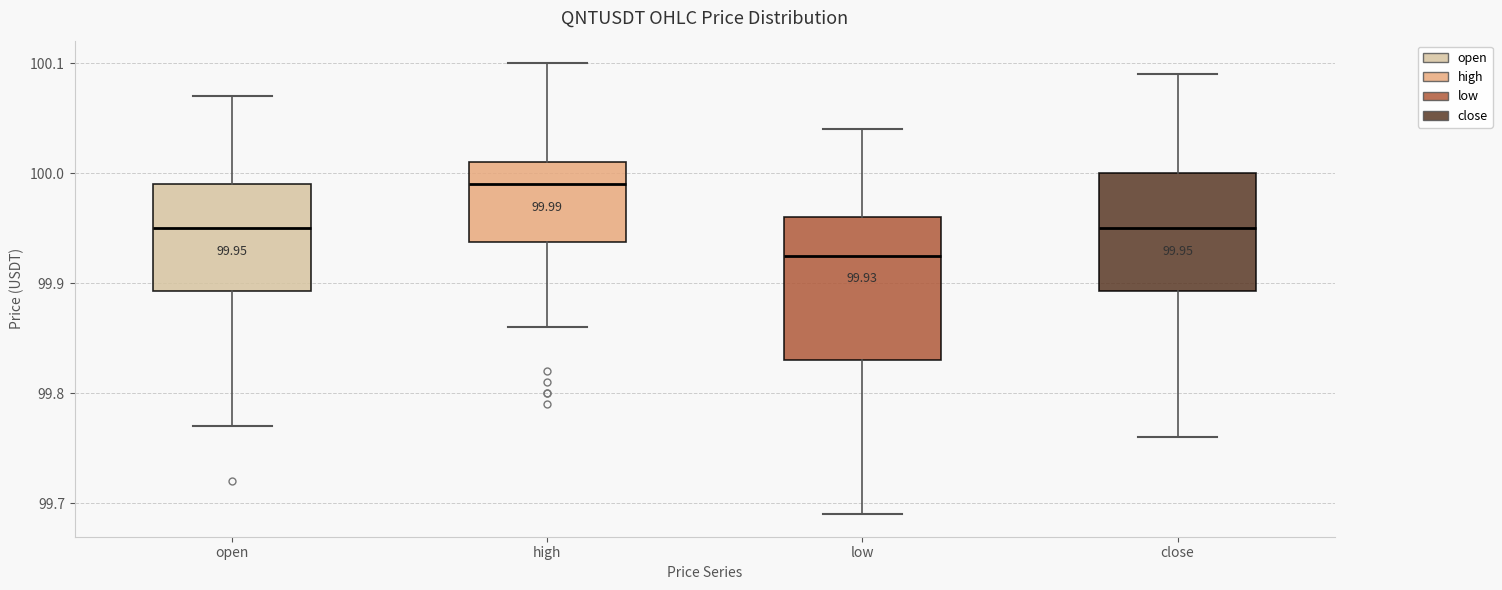

Which box has the highest median line?

high